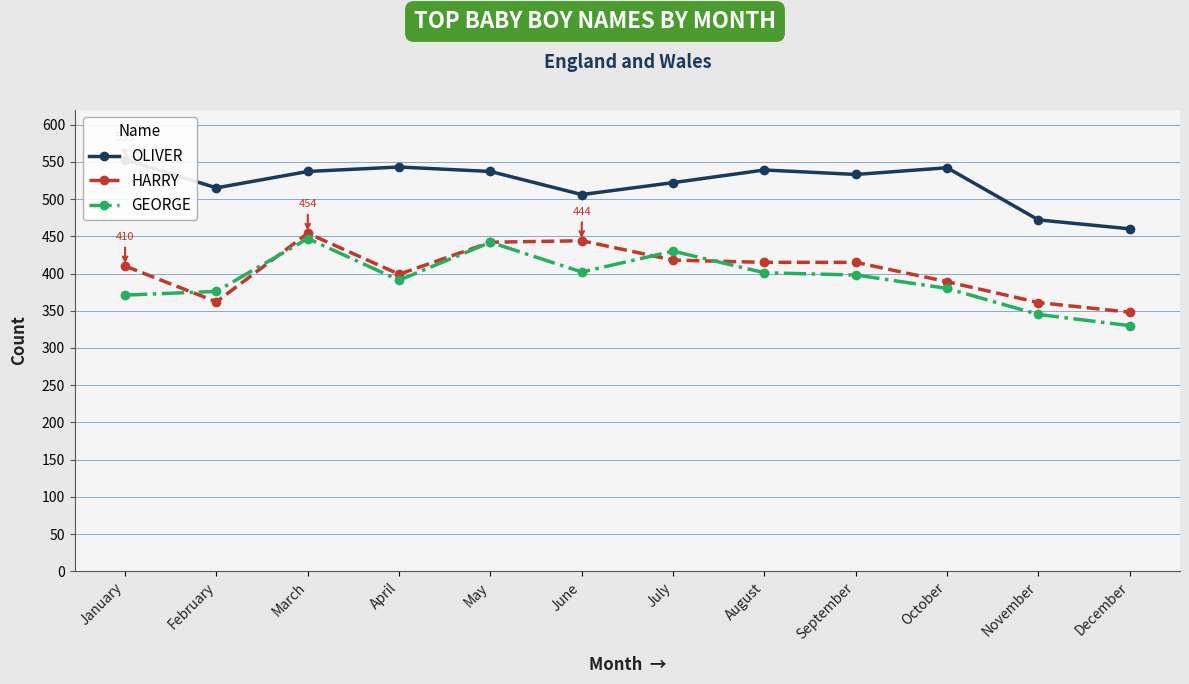

What is the minimum value for OLIVER?

460